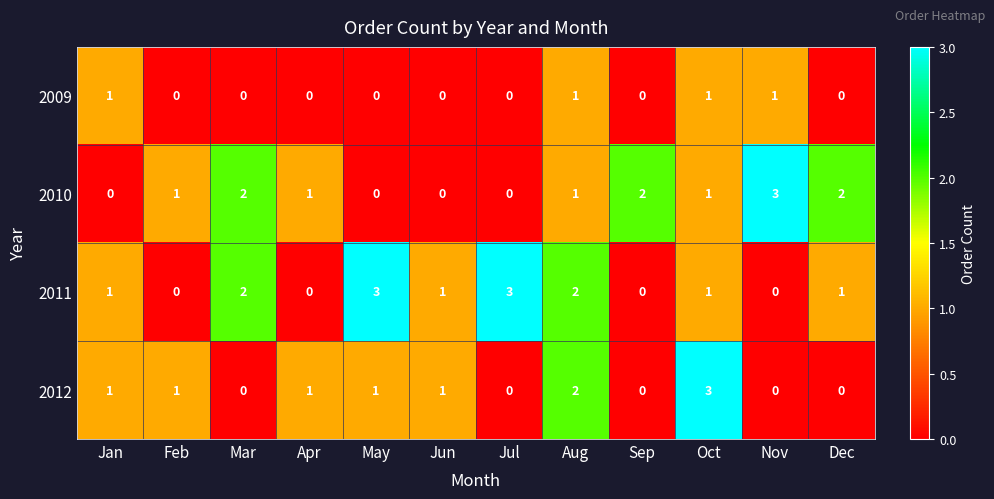

True or false: 2010 has a value of 1 at Sep.

False